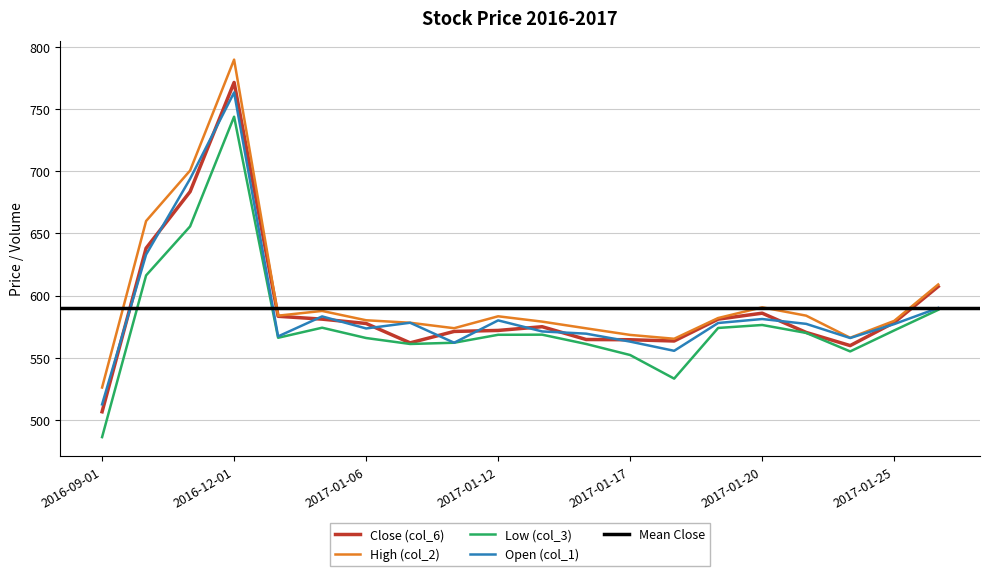

Does the chart have visible grid lines?

Yes